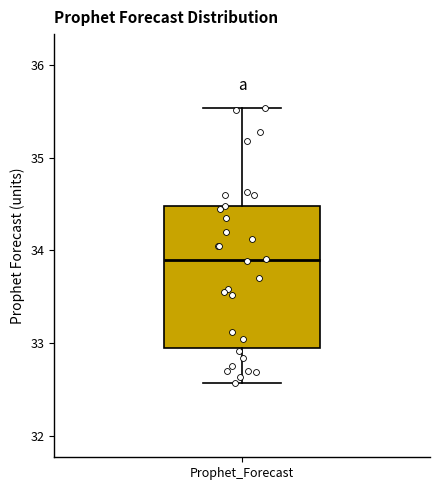

Transcribe this box plot: give where the median line is, the range the box spans, and where the two whiskers end, as read against the y-axis. The values are not printed on the chart, so give them approximately, as read against the axis.

median 33.9, box 33.0 to 34.5, whiskers 32.6 to 35.5